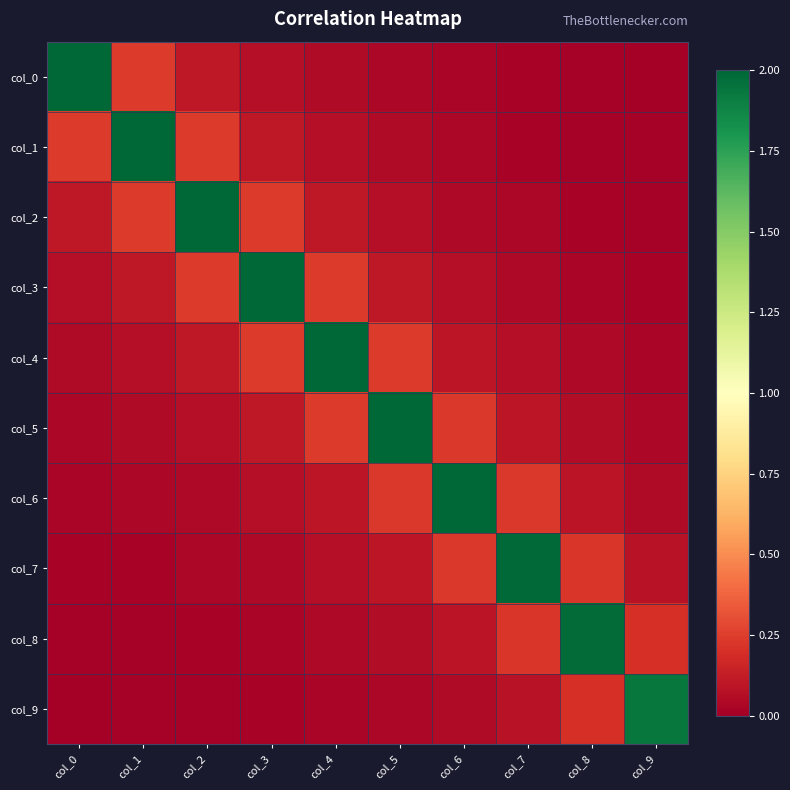

Which series changed the most between col_4 and col_8?

col_4